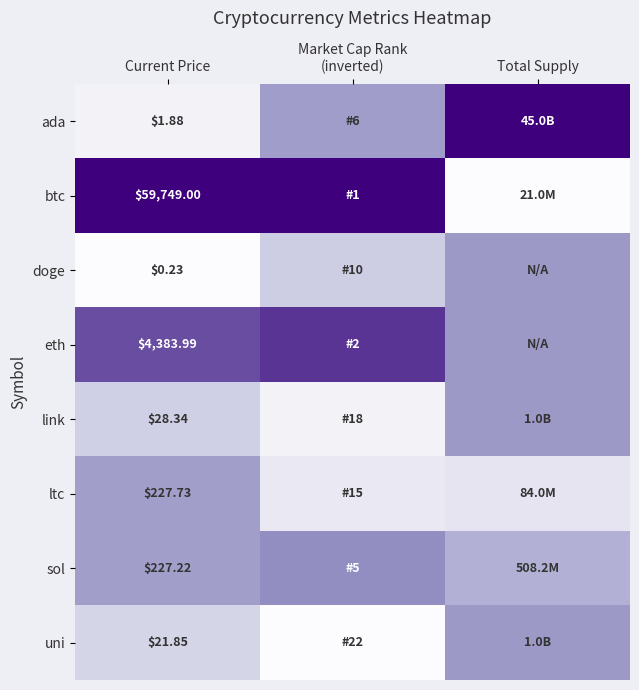

Is the value of ada at Current Price greater than the value of link at Current Price?

No